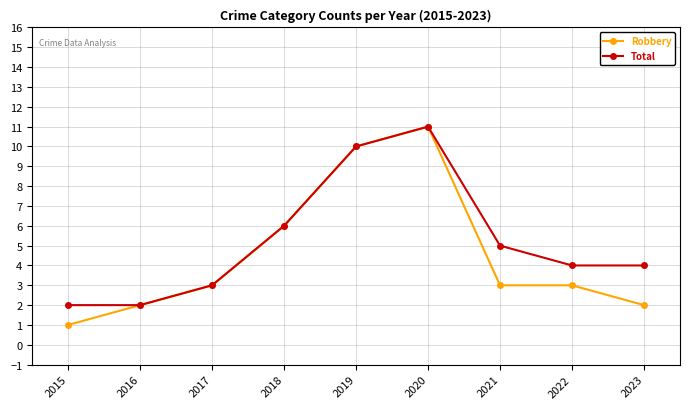

True or false: Robbery has more than 0 interior local peaks.

True